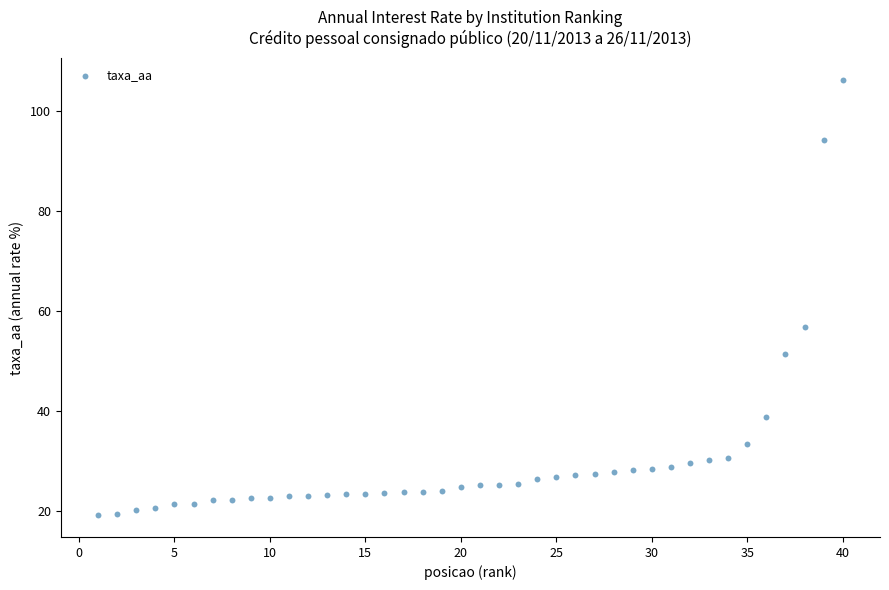

What is the range of X values (max minus min)?

39.0